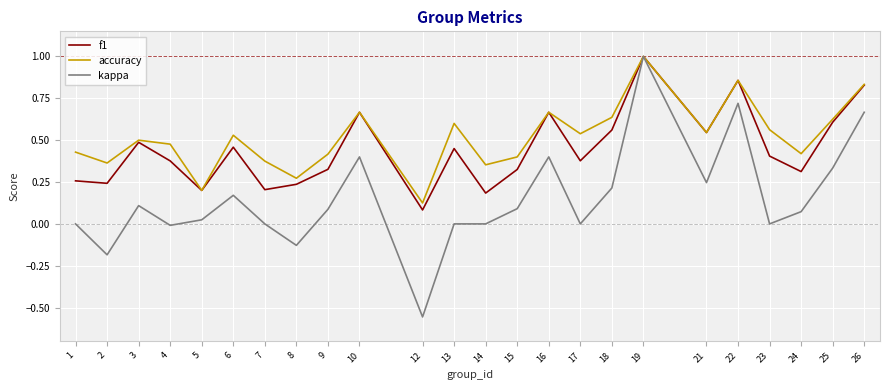

Which label corresponds to the smallest value in the chart?

12